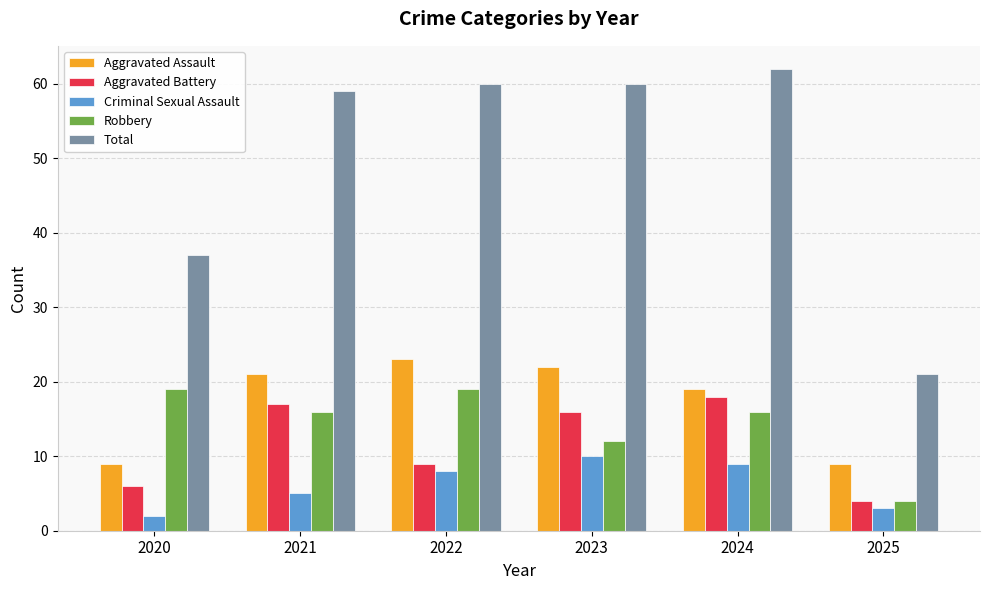

What is the sum of the Aggravated Battery values at 2023 and 2025?

20